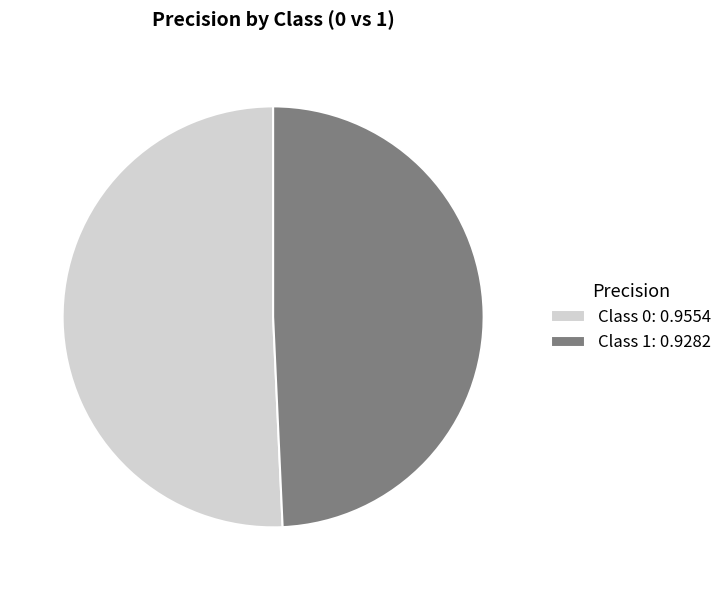

Do Class 1: 0.9282 and Class 0: 0.9554 together represent more than half of the pie?

Yes